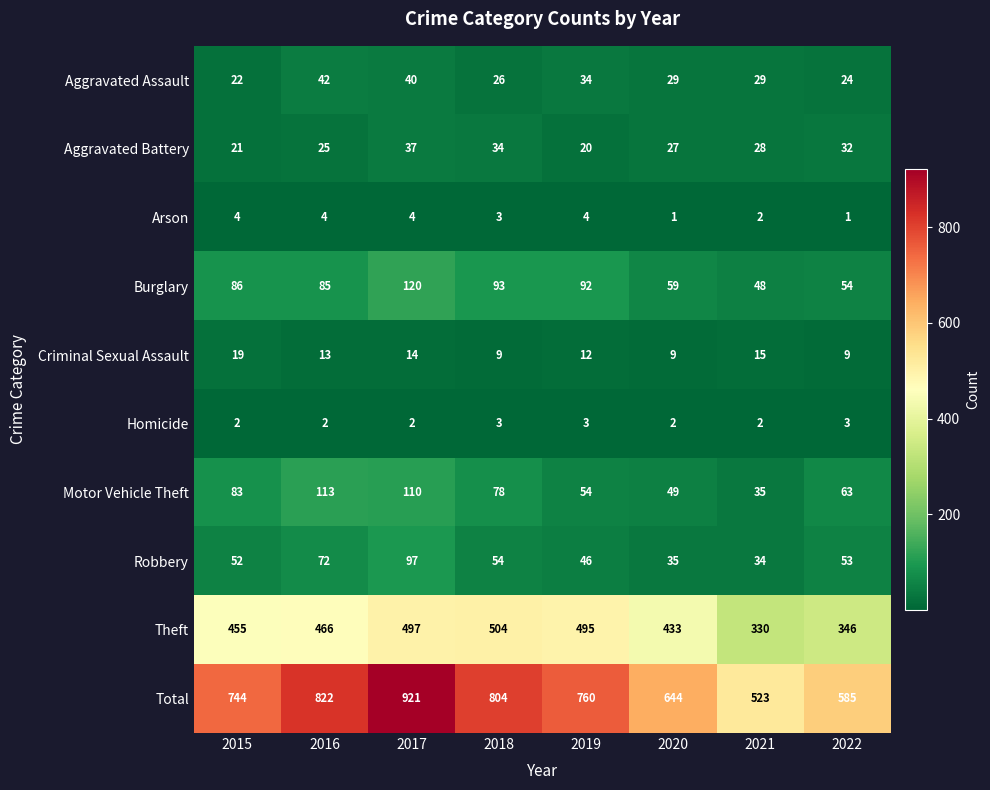

What is the maximum value shown in the chart?

921